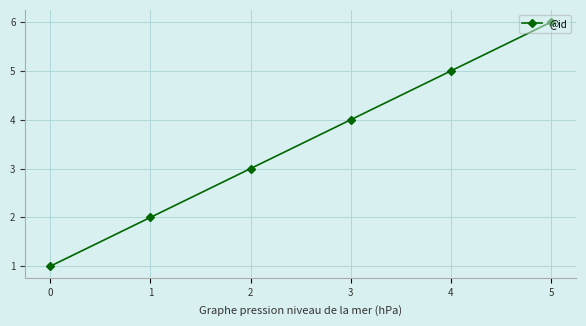

Rank the categories by value from lowest to highest.

0, 1, 2, 3, 4, 5